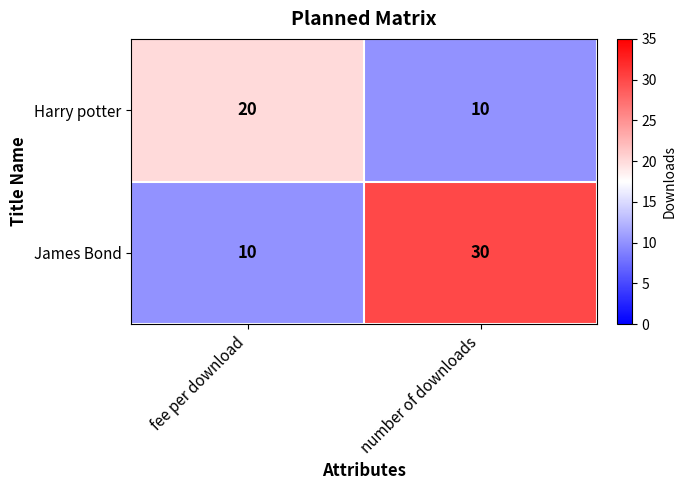

Is it true that James Bond equals 30 at number of downloads?

True